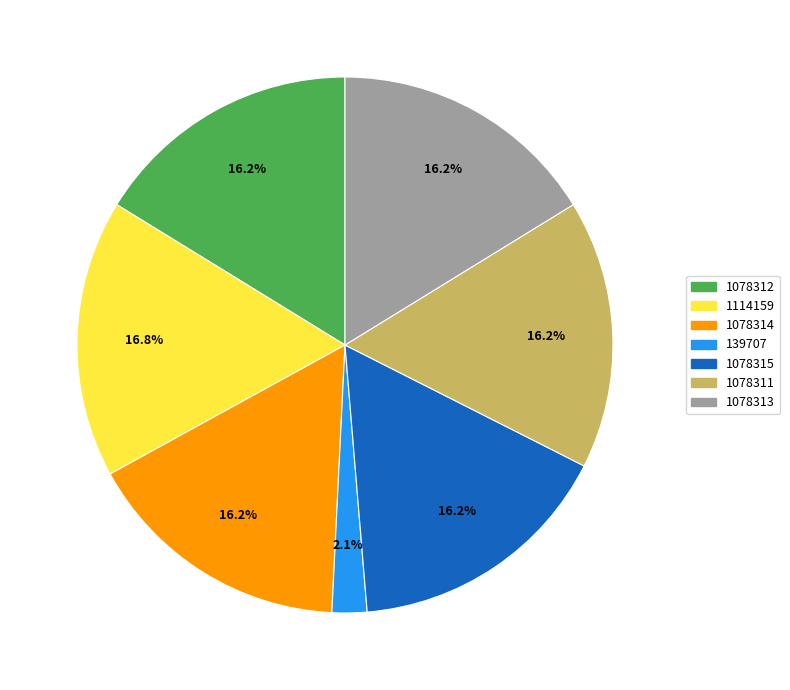

What portion of the pie excludes 139707?

97.9%